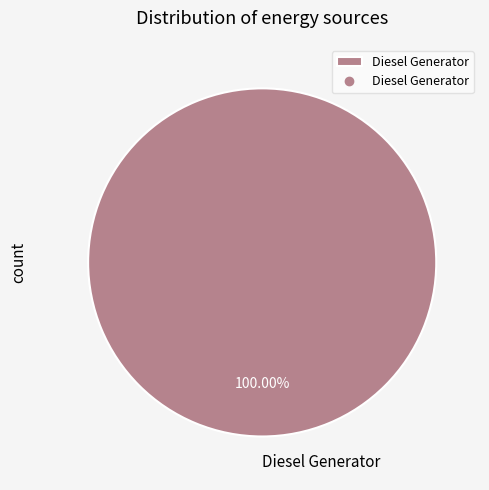

Is it true that Diesel Generator is 100% of the pie?

True